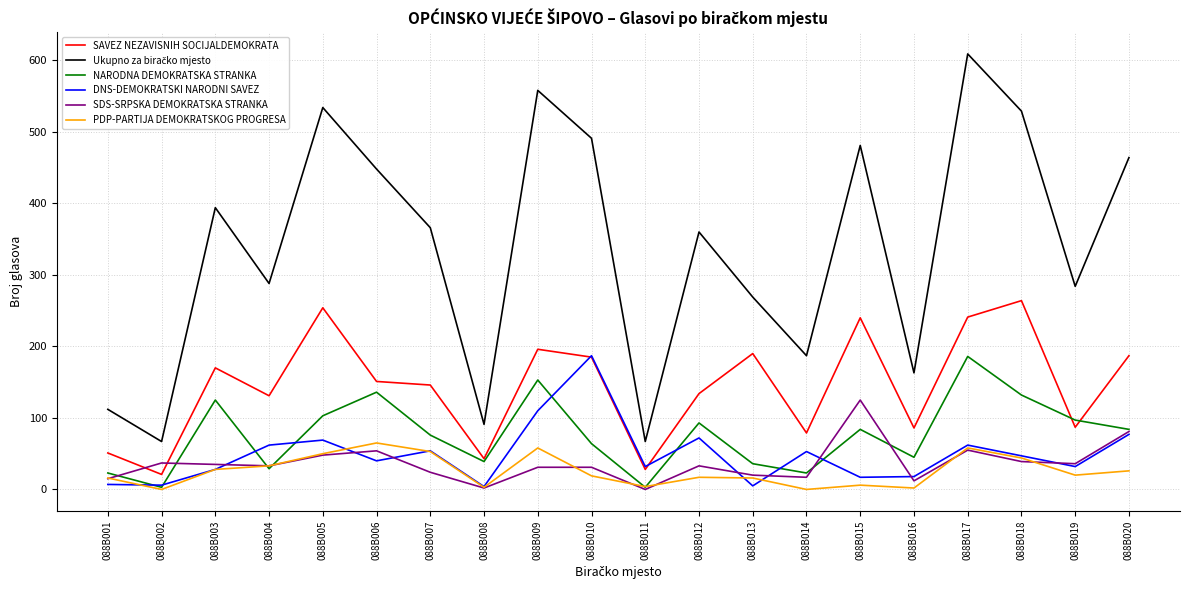

The SDS-SRPSKA DEMOKRATSKA STRANKA series shows 20 at 088B013. True or false?

True